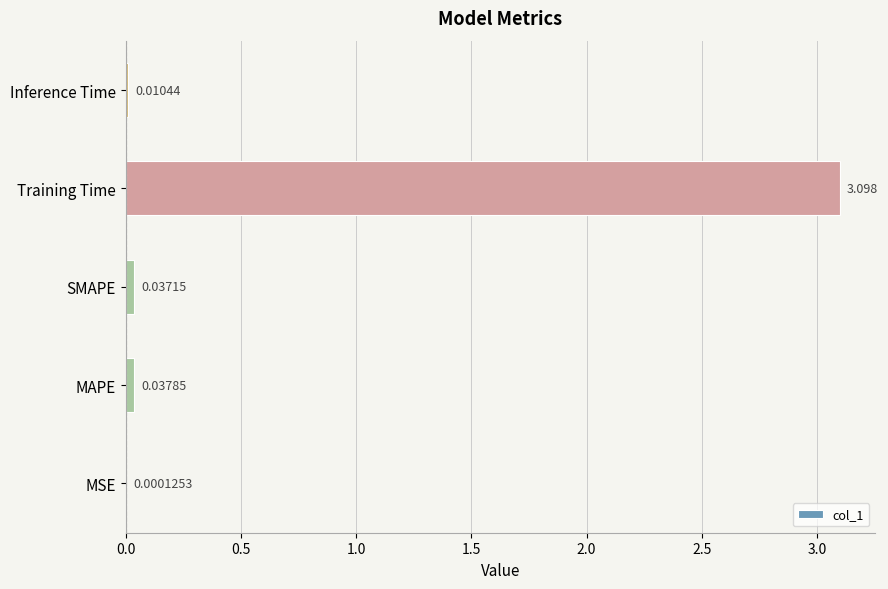

What is the greatest value displayed?

3.1